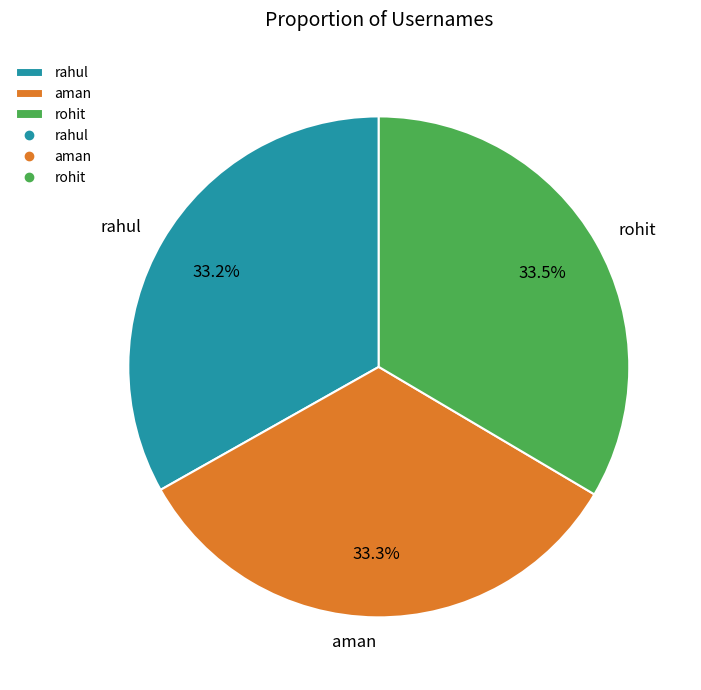

Is aman the majority of the pie?

No